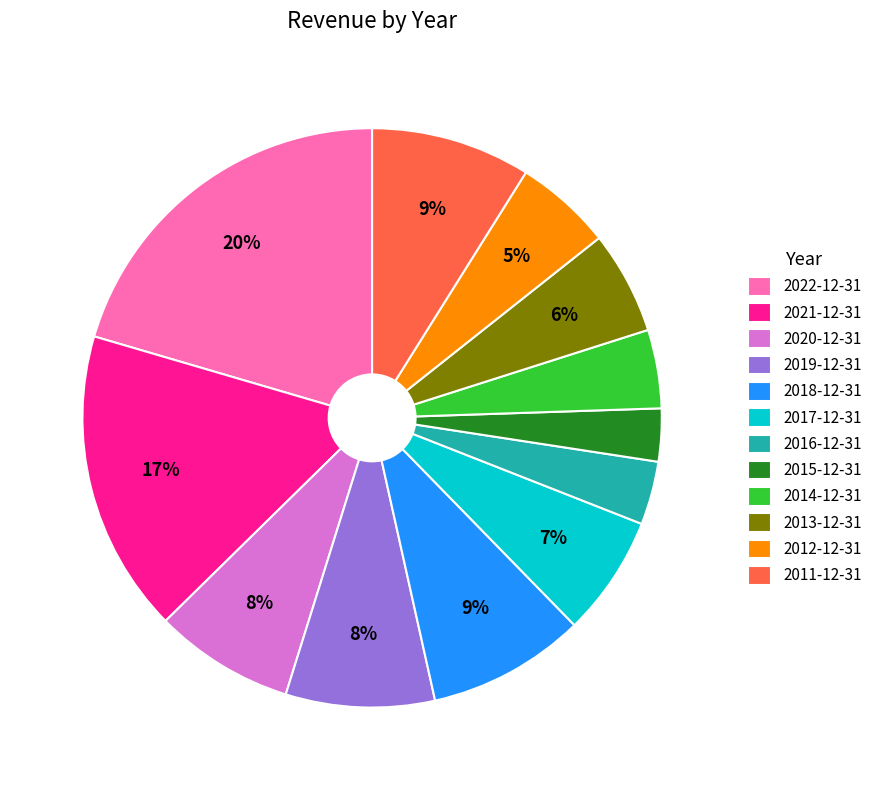

To the nearest percent, what portion does 2015-12-31 represent?

3%